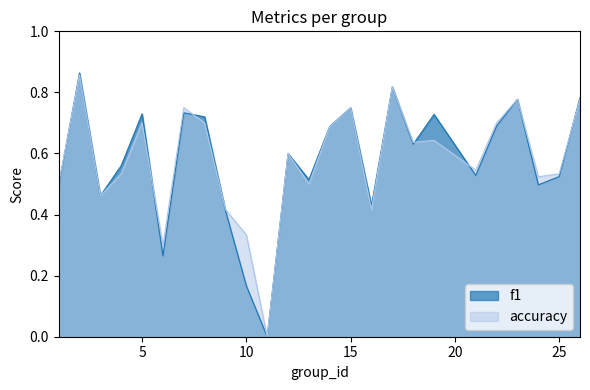

List the series in order of their peak value, lowest first.

accuracy, f1